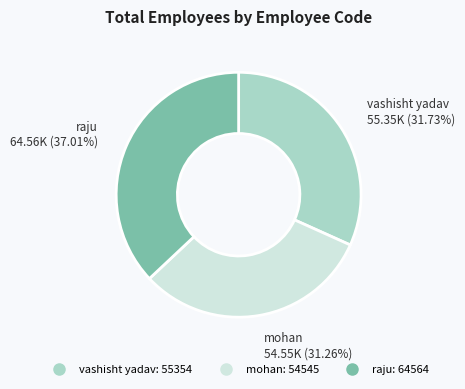

Between raju and mohan, which is larger?

raju